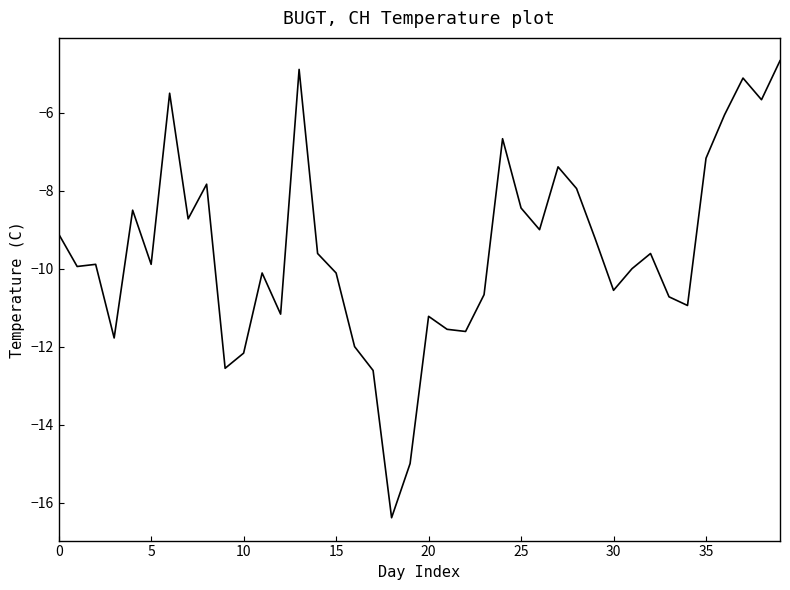

What is the sum of all values?

-382.0